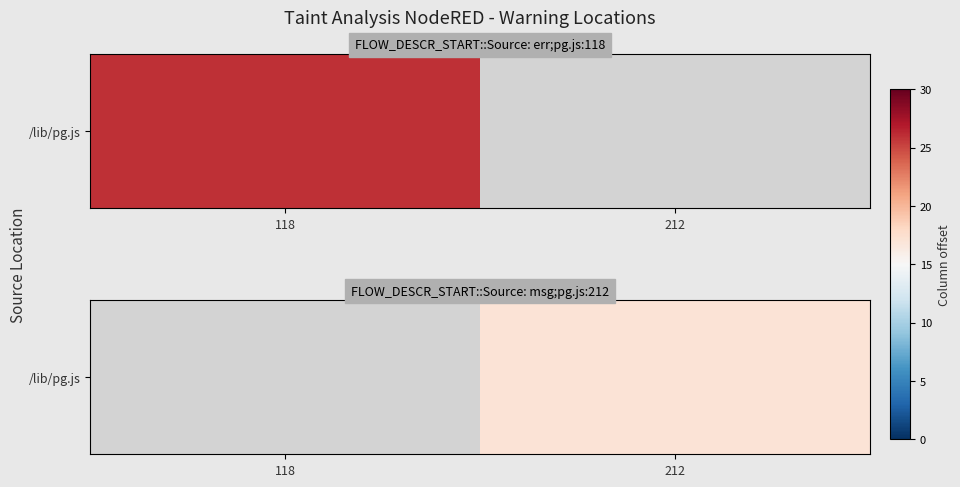

List the labels in order of value, largest first.

212, 118